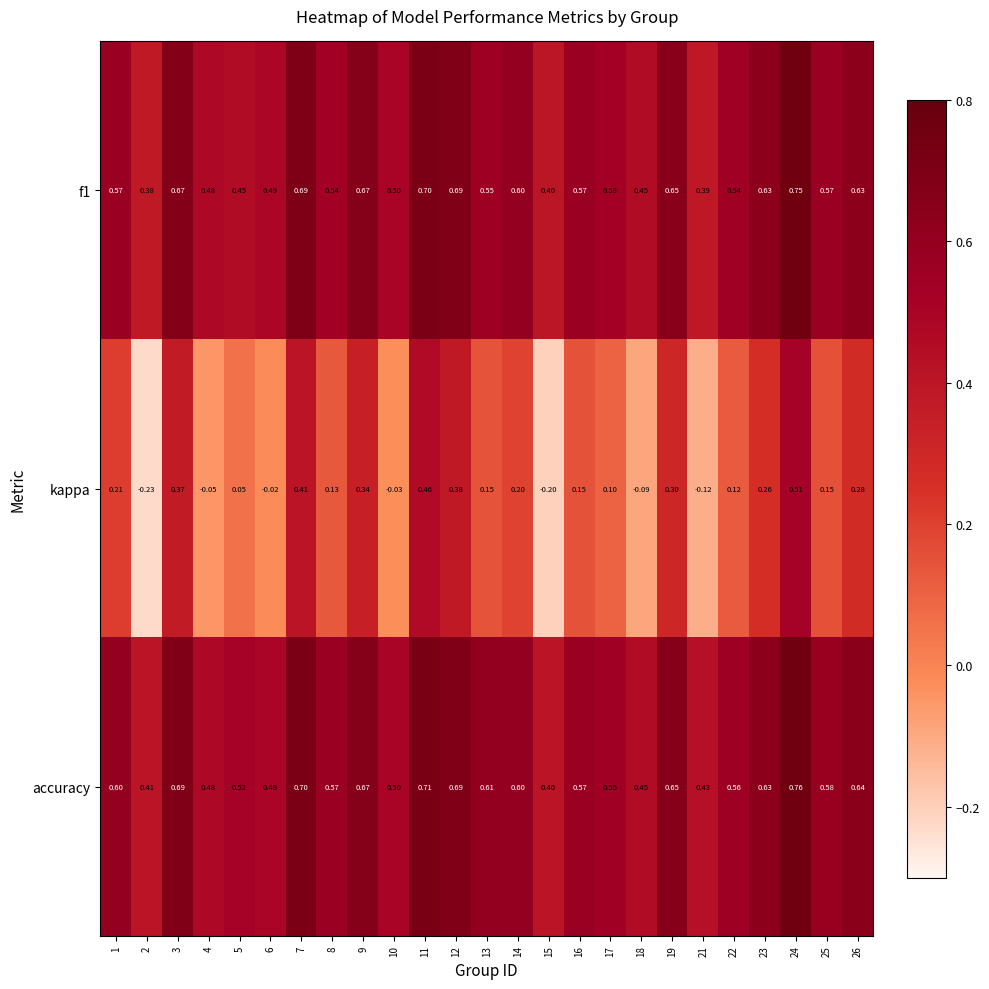

Is the value of accuracy at 25 greater than the value of kappa at 10?

Yes